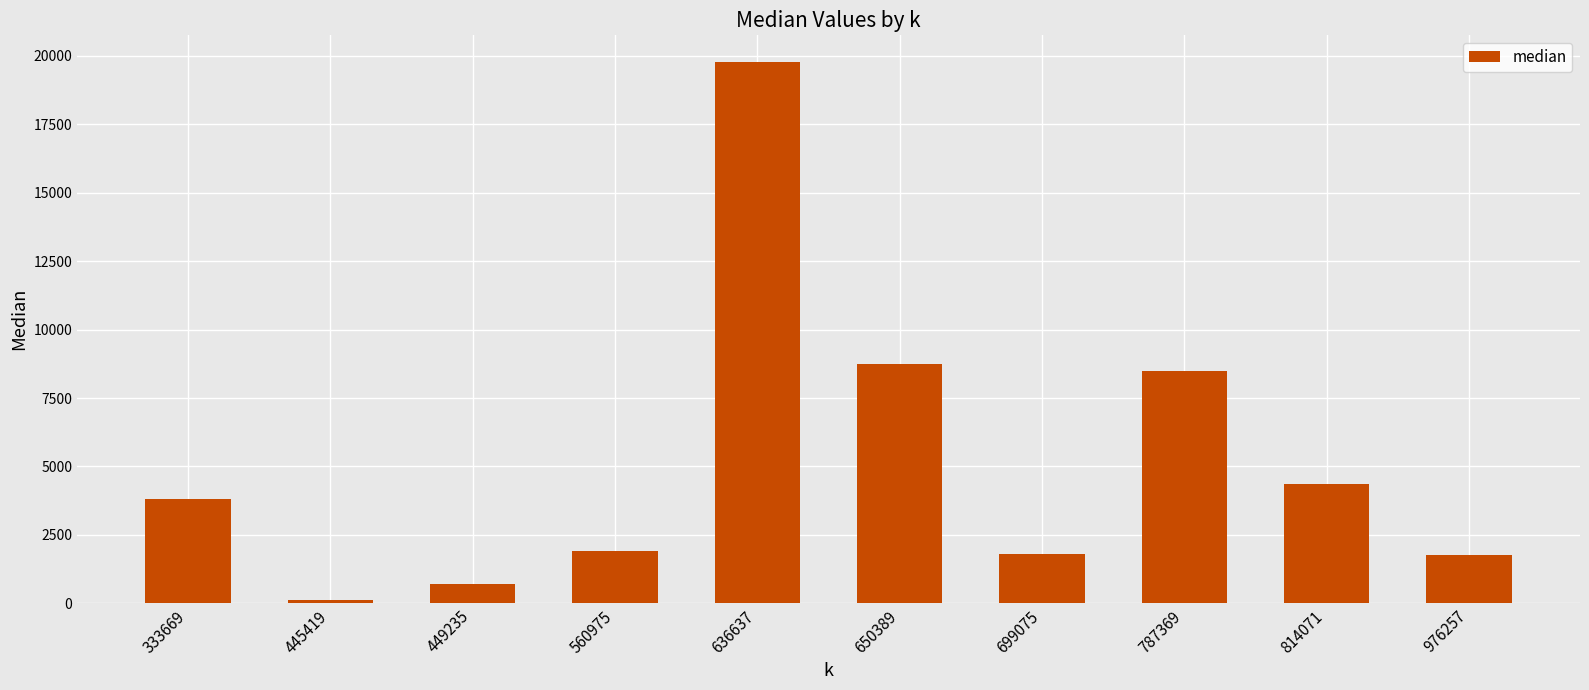

What is the maximum value shown in the chart?

19758